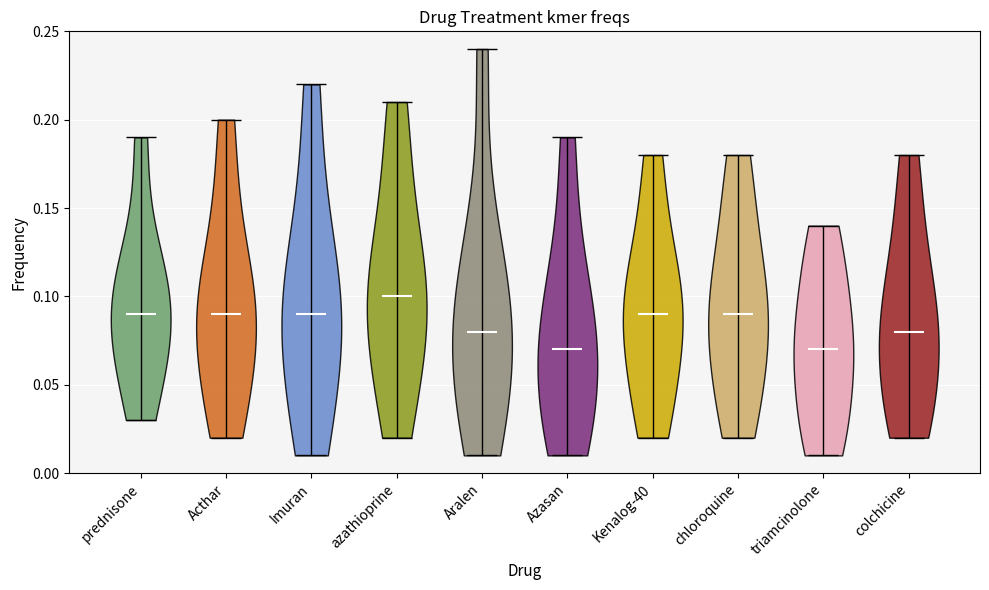

Which violin has the highest median line?

azathioprine